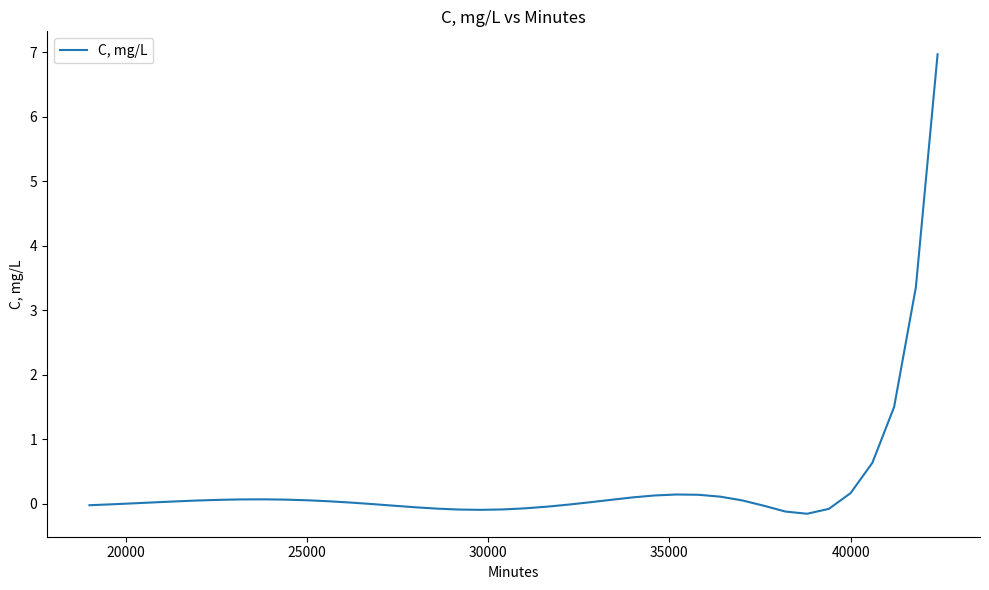

What is the difference between the maximum and minimum values?

7.1